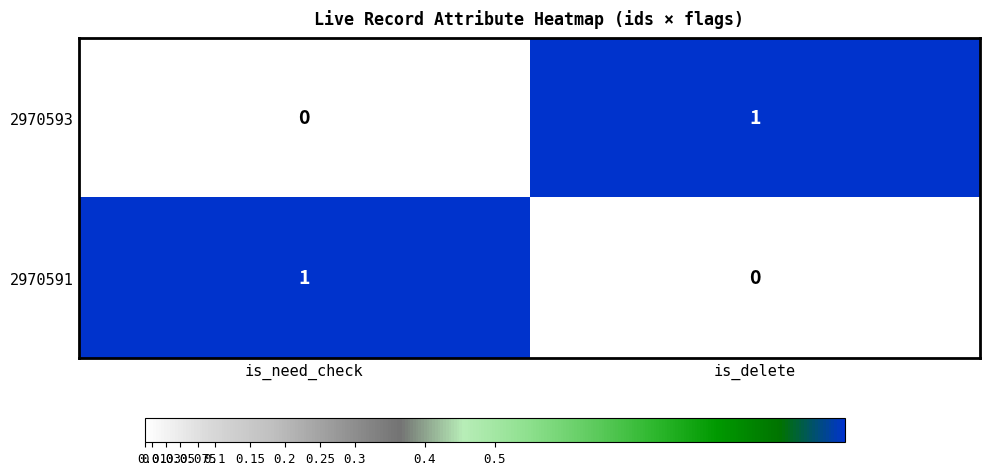

True or false: 2970593 has a value of 1 at is_delete.

True